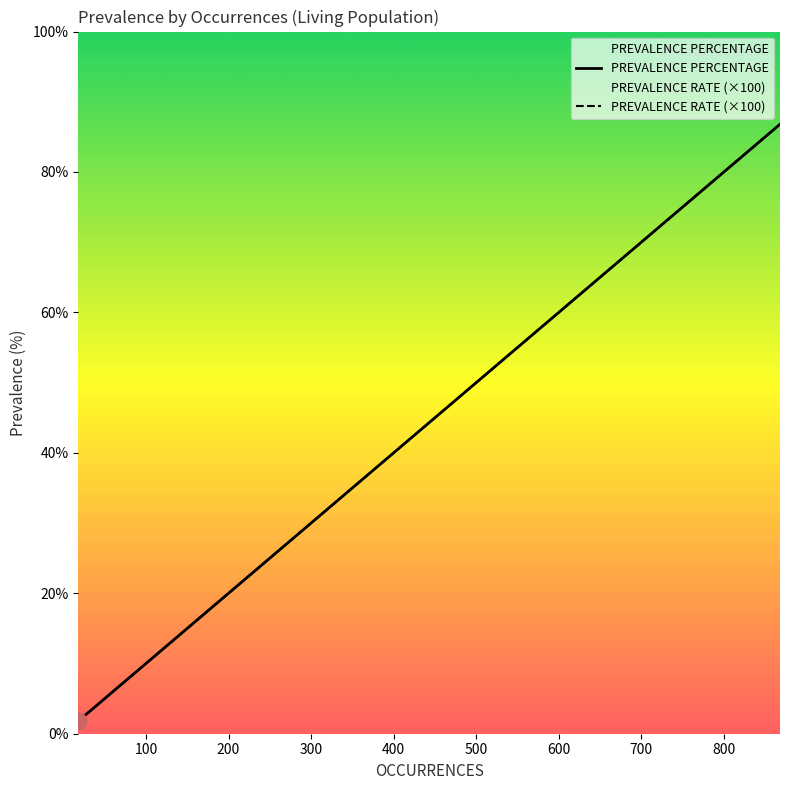

What is the difference between the second highest and minimum values in the PREVALENCE PERCENTAGE series?

75.4